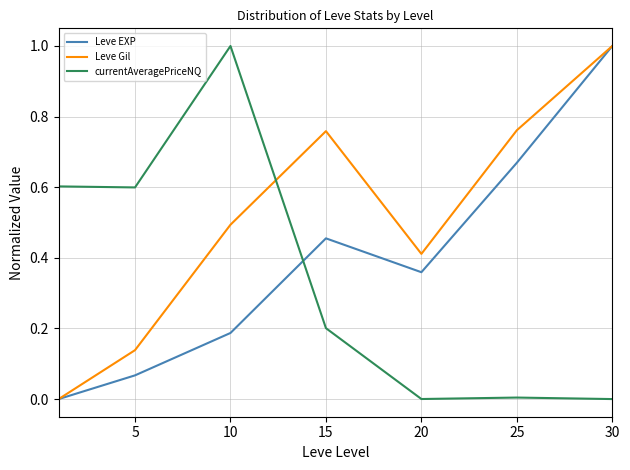

List the series in order of their overall mean, lowest first.

currentAveragePriceNQ, Leve EXP, Leve Gil